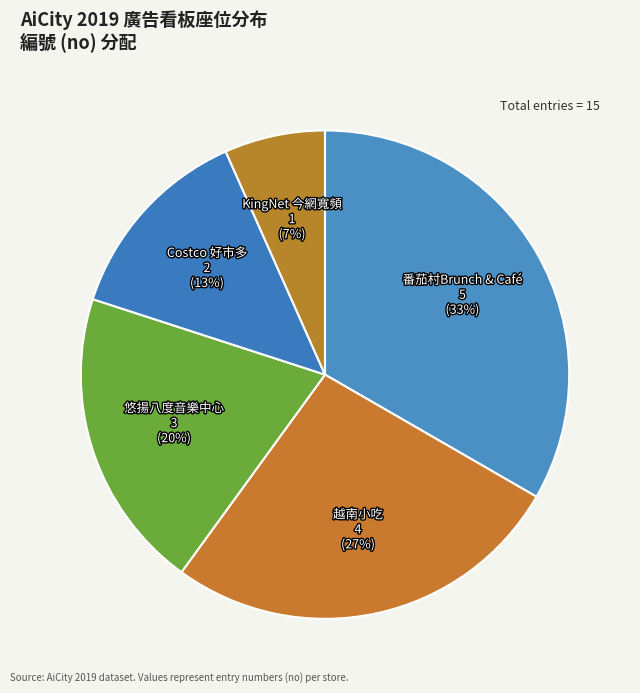

How many segments does this pie chart have?

5